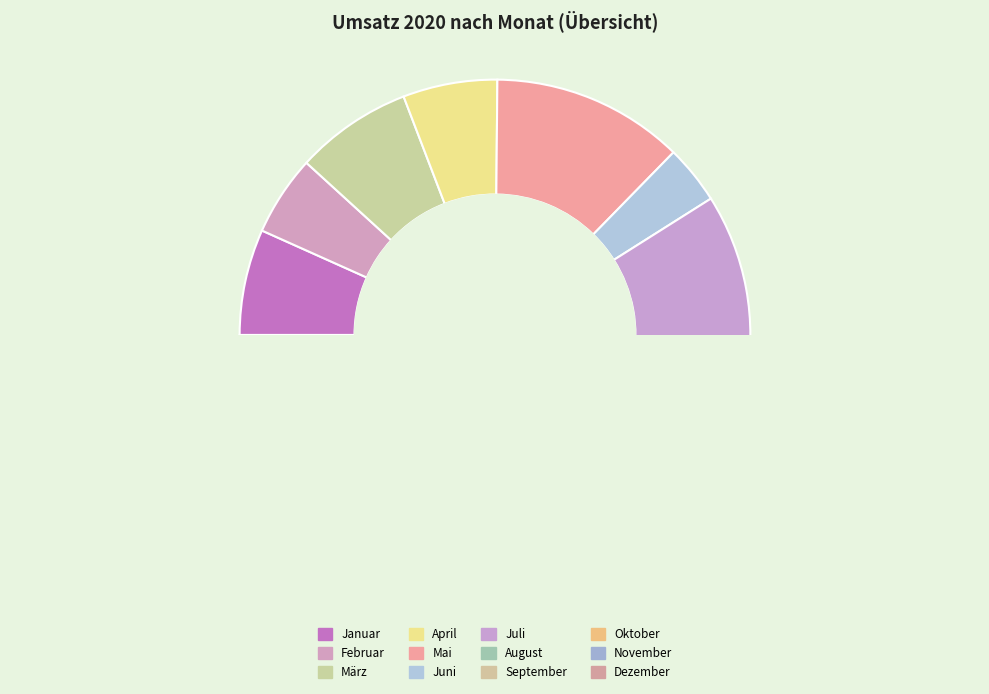

Is there any slice that represents more than half of the pie?

No